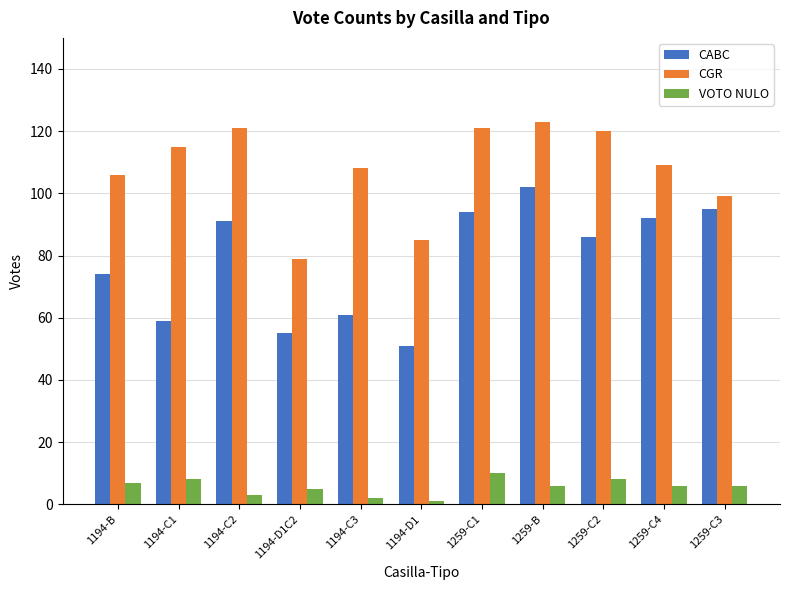

True or false: CGR has a value of 166 at 1194-B.

False